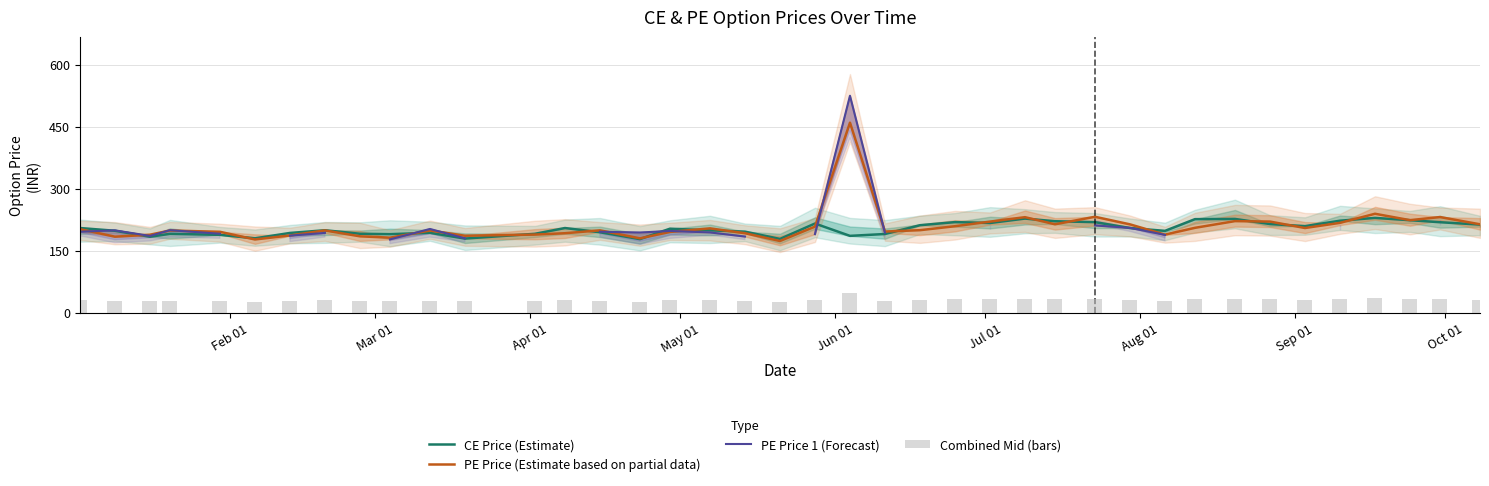

What is the minimum value for CE Price (Estimate)?

178.2